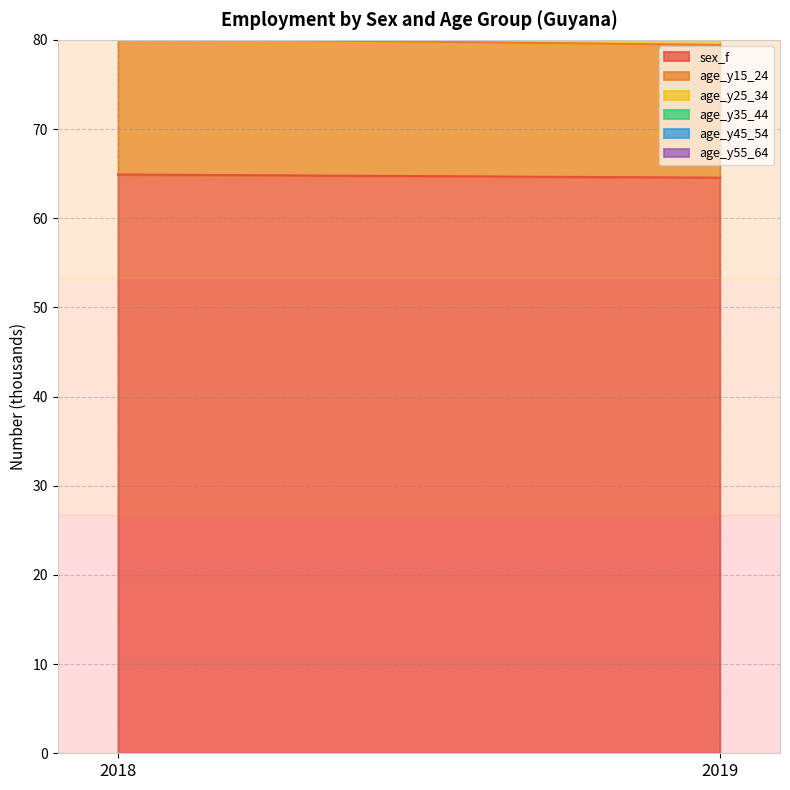

At how many categories does at least one series exceed 17?

2